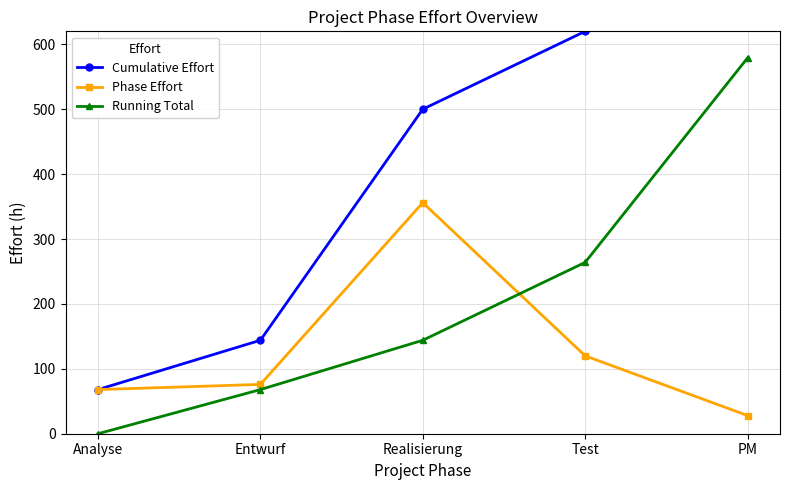

List the series in order of their overall mean, highest first.

Cumulative Effort, Running Total, Phase Effort